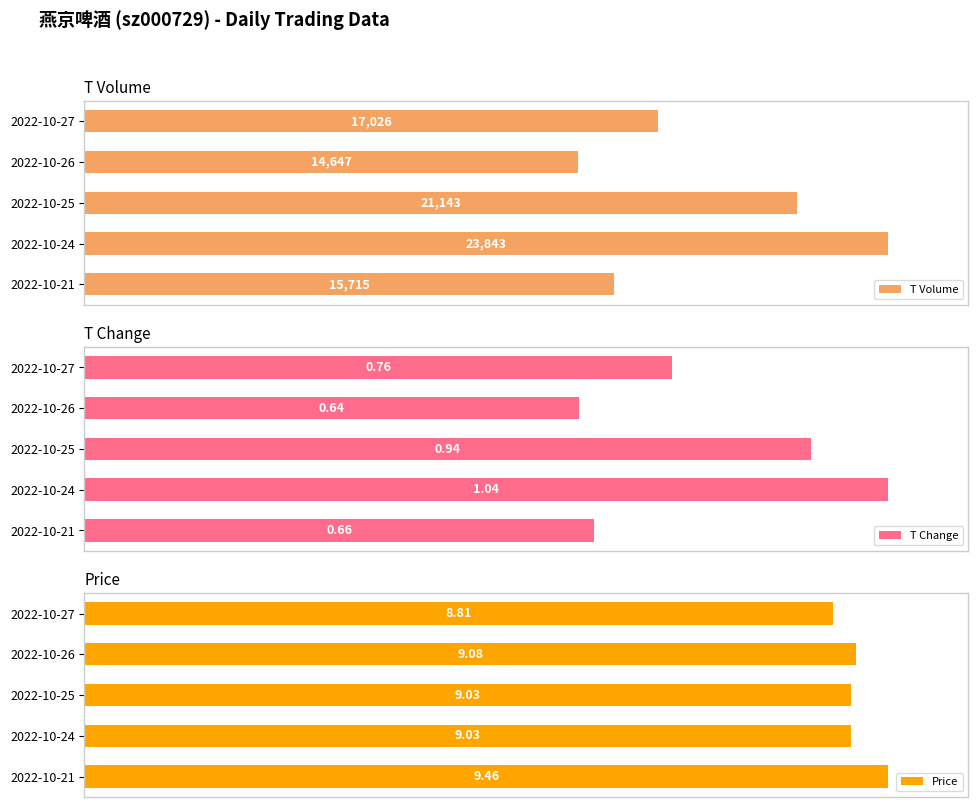

How many categories are shown in the chart?

5